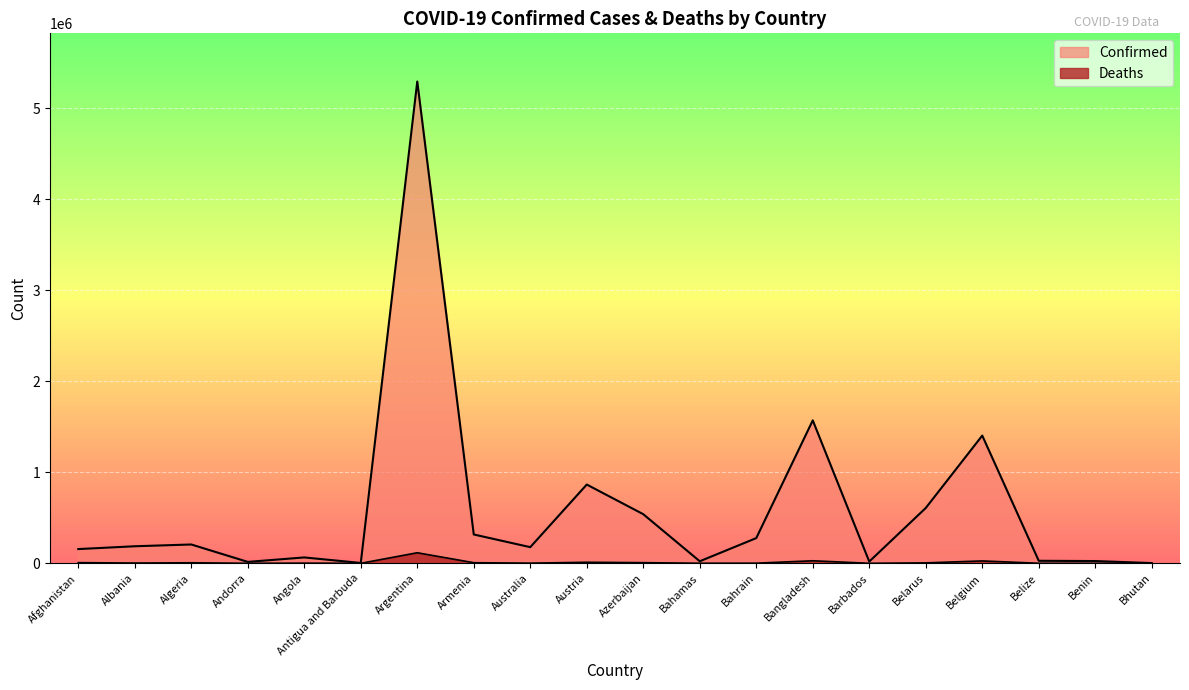

What is the spread (max minus min) of values at Bangladesh?

1542598